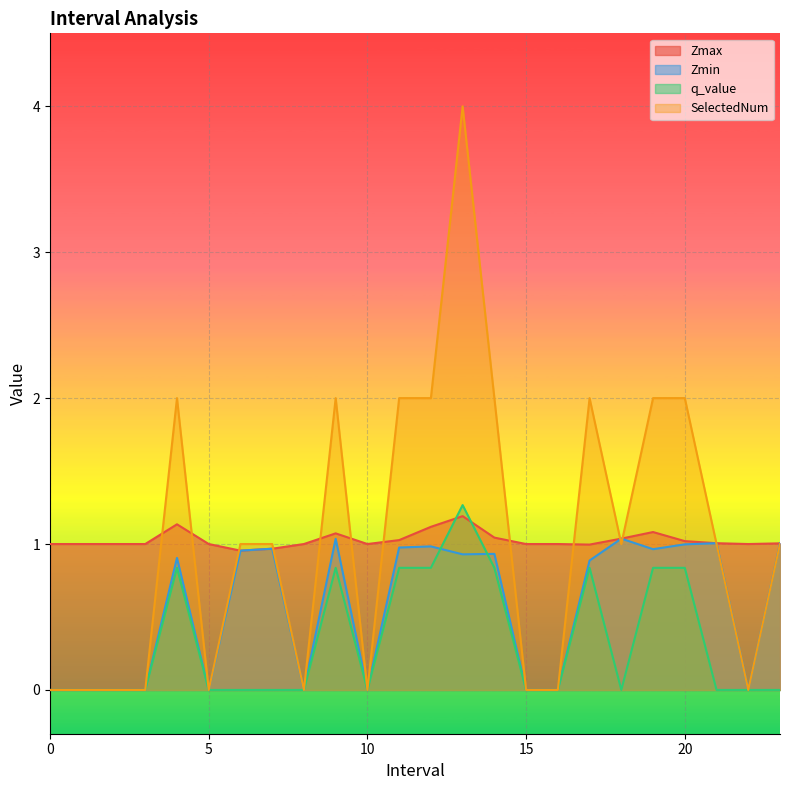

True or false: Zmax and Zmin intersect in this chart.

False